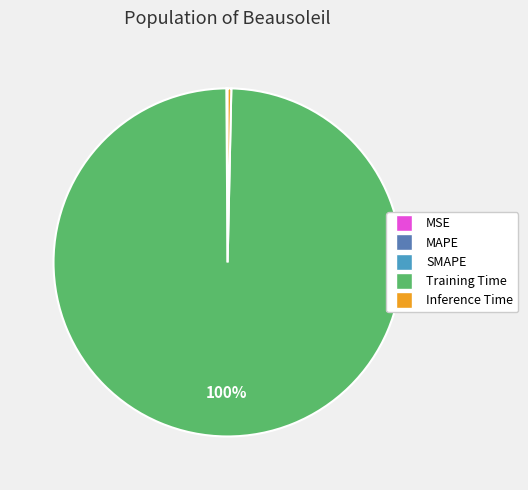

Does Training Time account for over 50% of the chart?

Yes